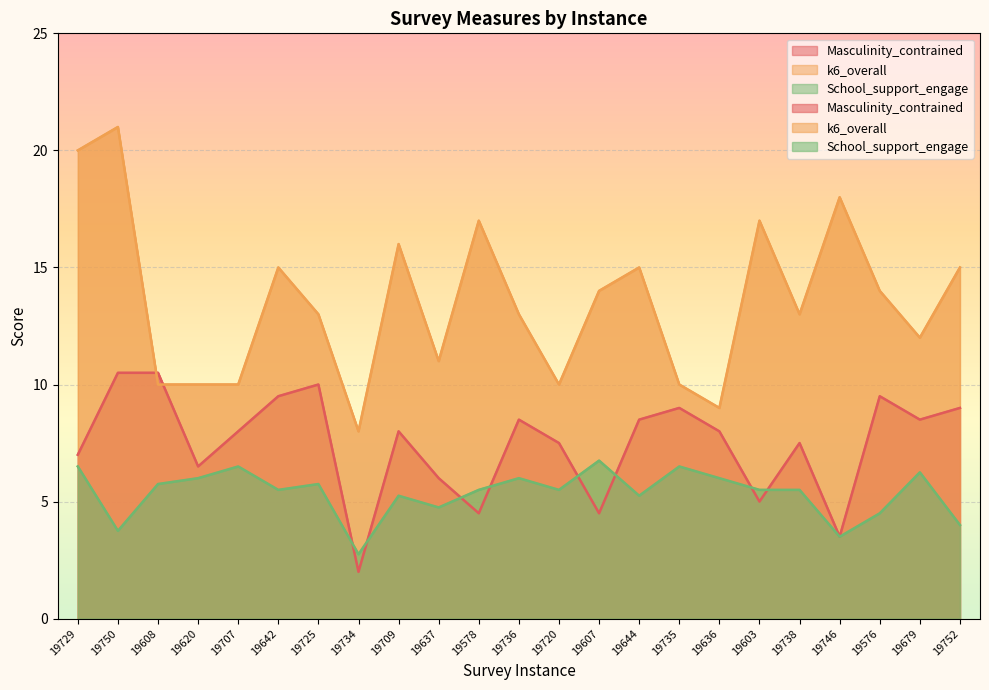

The value of k6_overall at 19603 is 17.0. True or false?

True